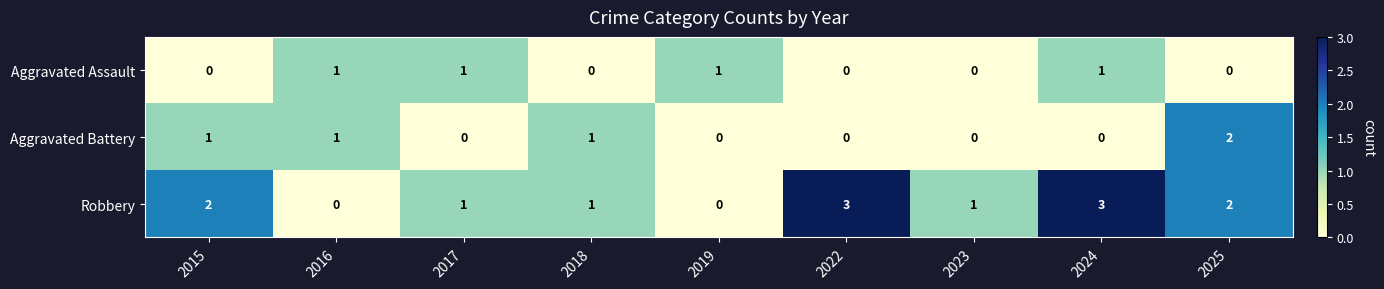

What is the spread (max minus min) of values at 2023?

1